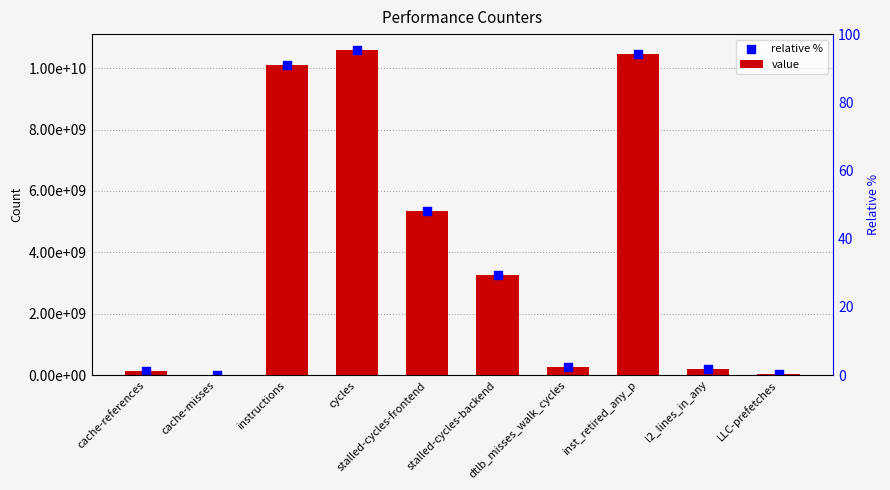

At how many categories does at least one series exceed 4632249425?

4